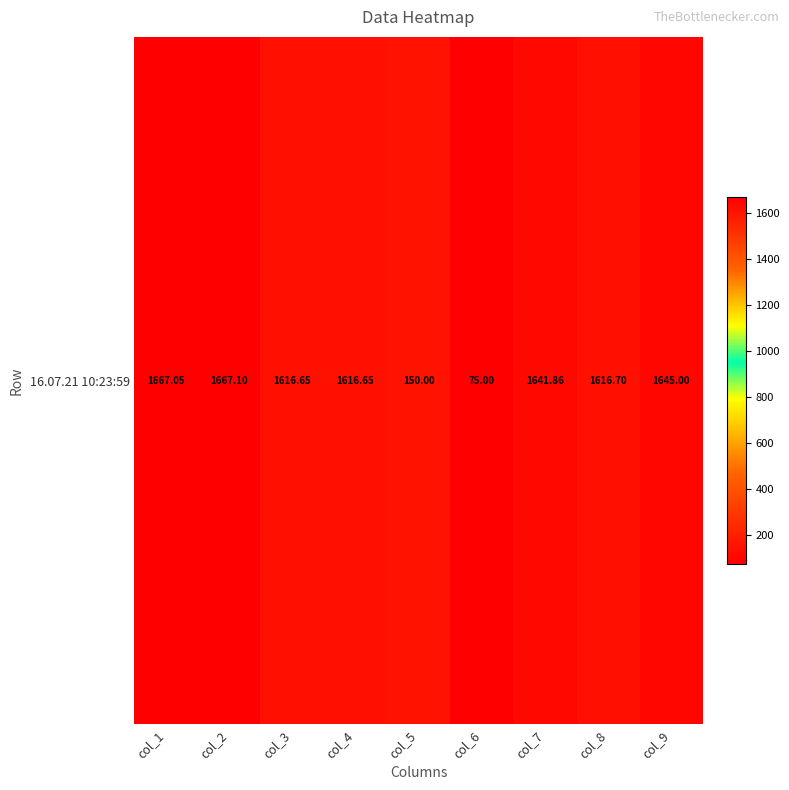

List the labels in order of value, largest first.

col_2, col_1, col_9, col_7, col_8, col_3, col_4, col_5, col_6